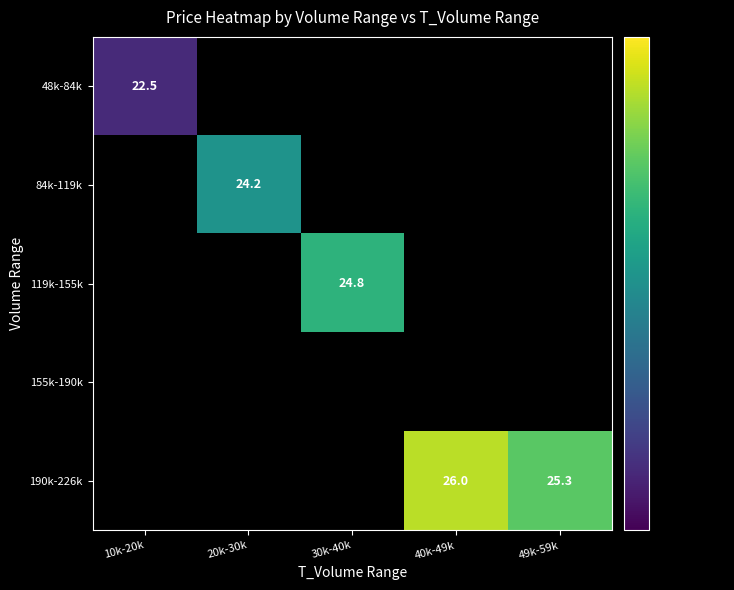

Is the value of 48k-84k at 30k-40k greater than the value of 119k-155k at 20k-30k?

No